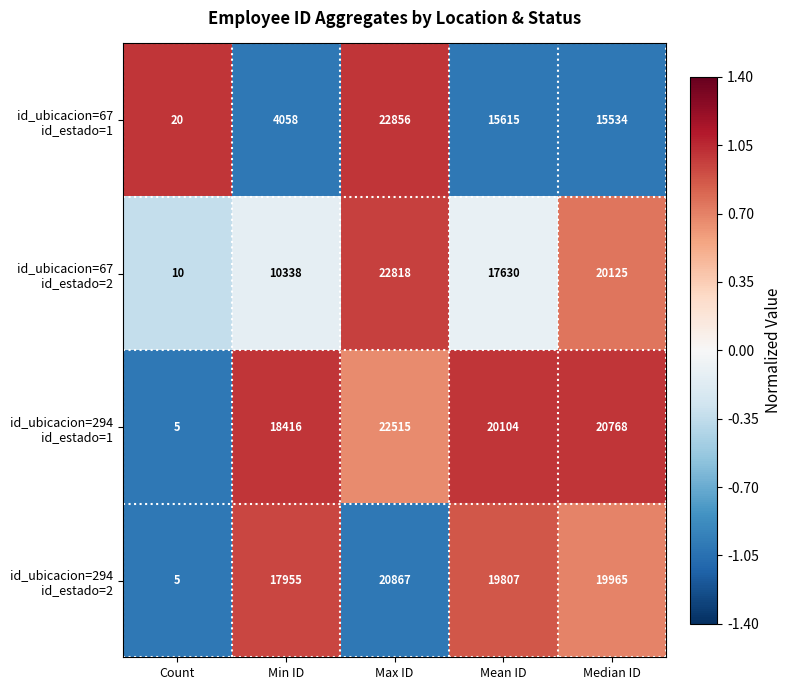

What is the total value across all series at Min ID?

50767